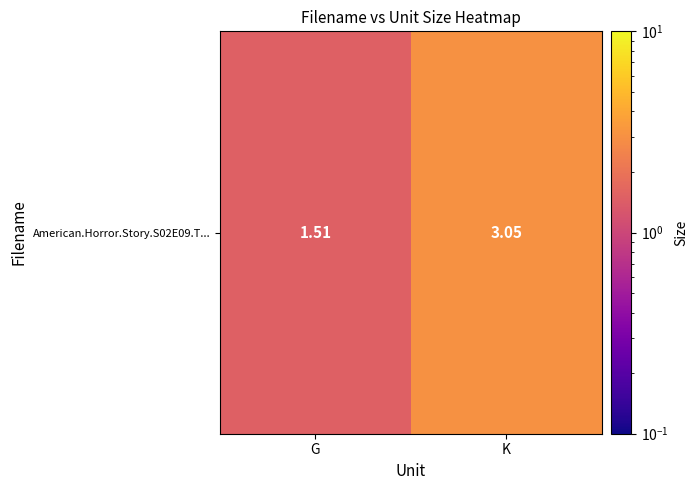

Which has a higher value, G or K?

K